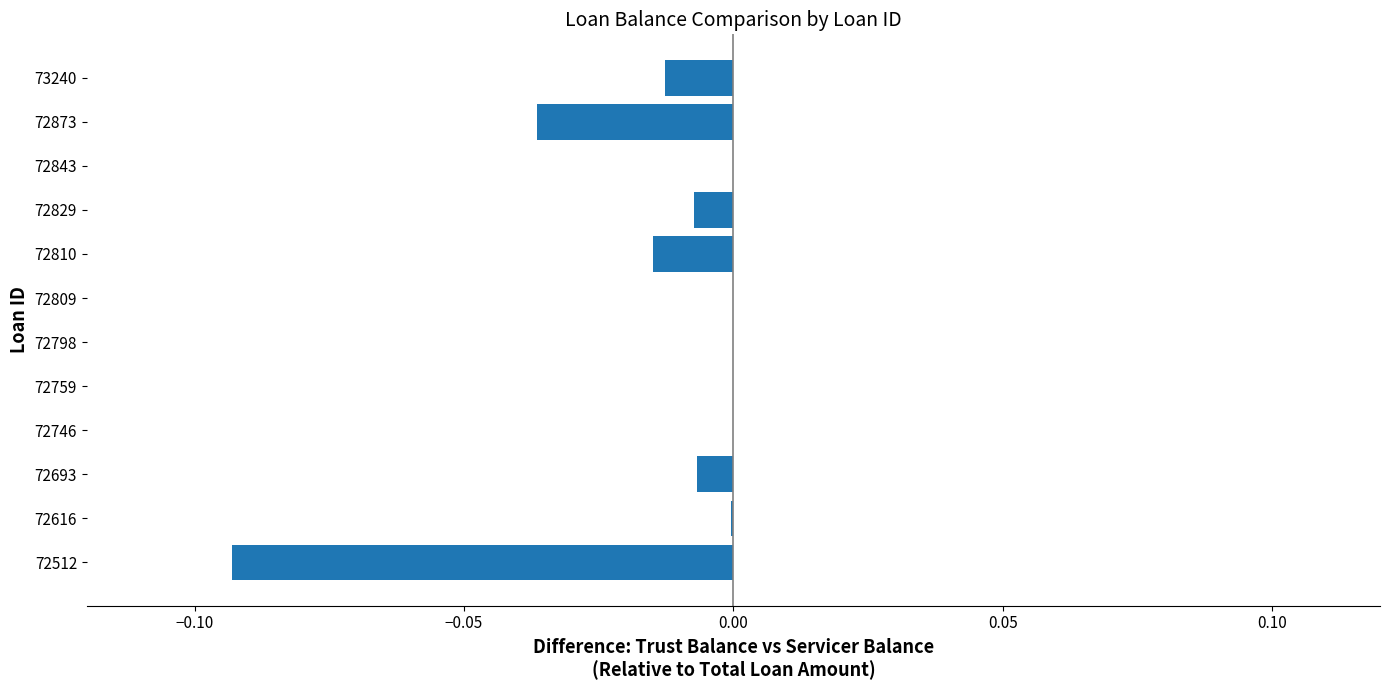

Is it true that the value at 72798 is -0.1?

False